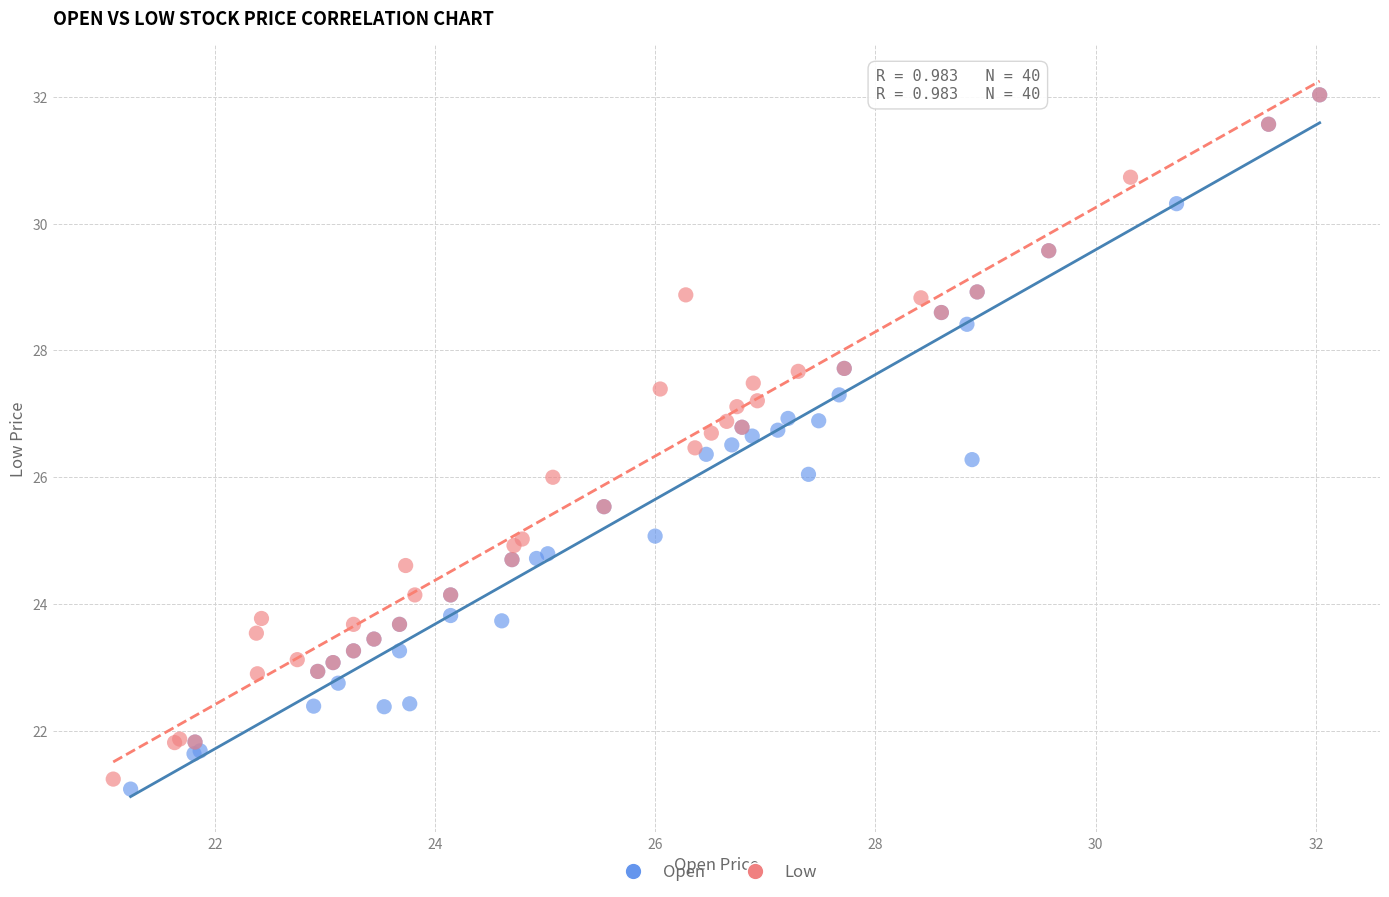

Which series has the largest Y range (max minus min)?

Open